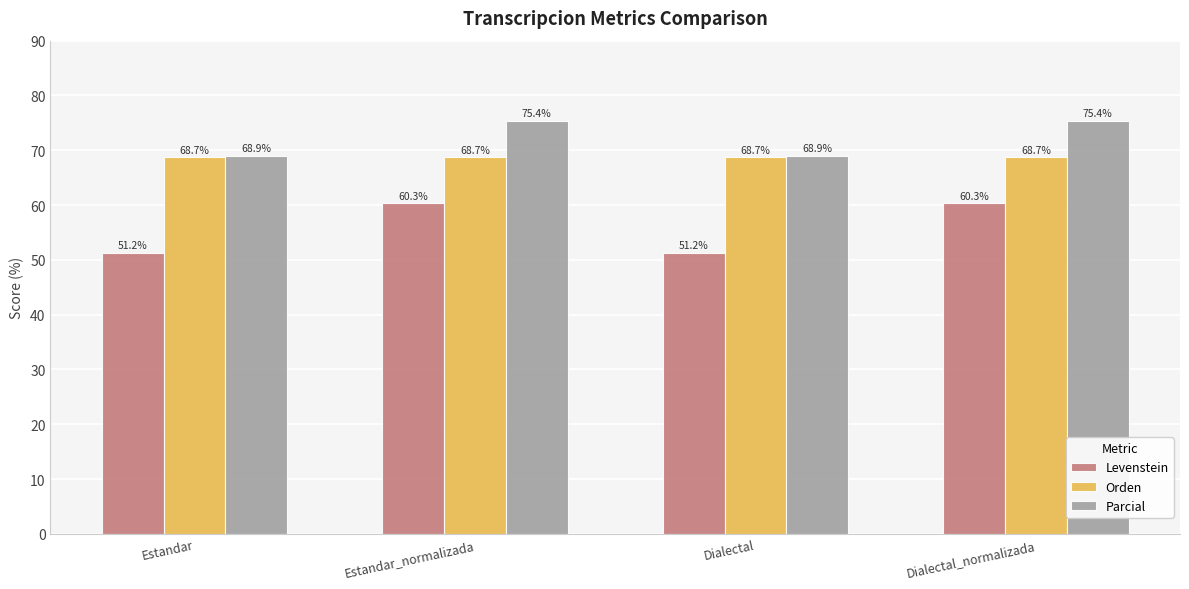

What is the sum of all Orden values?

274.9